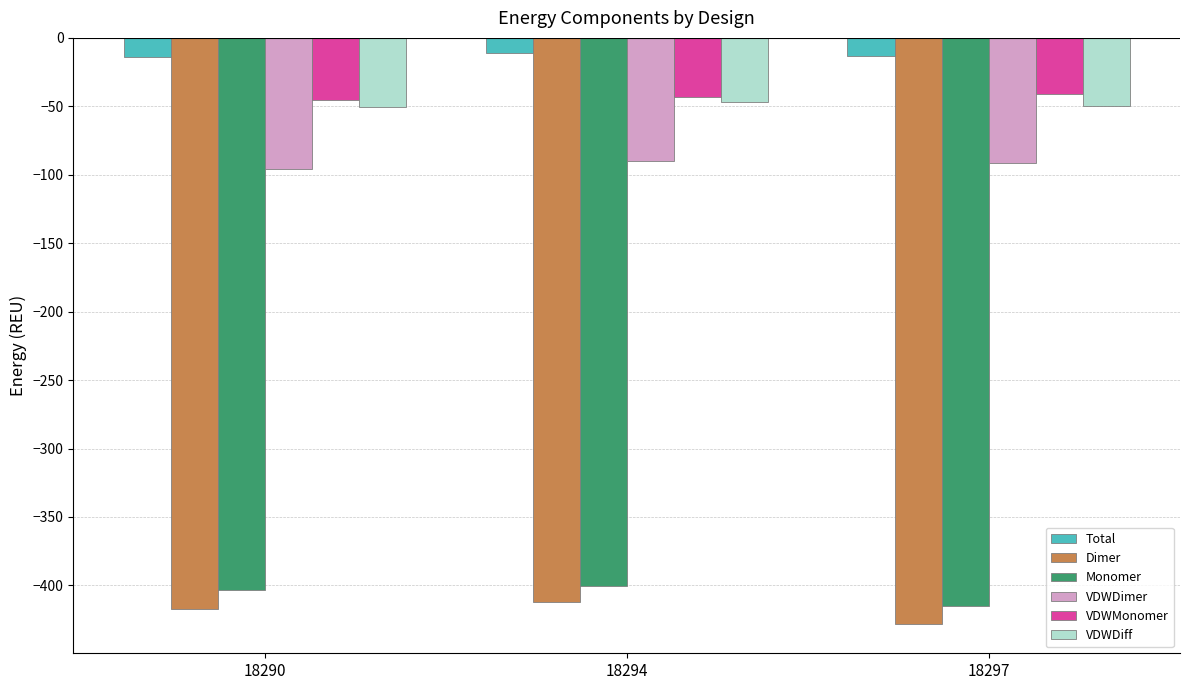

What is the difference between the highest and lowest values at 18294?

400.7